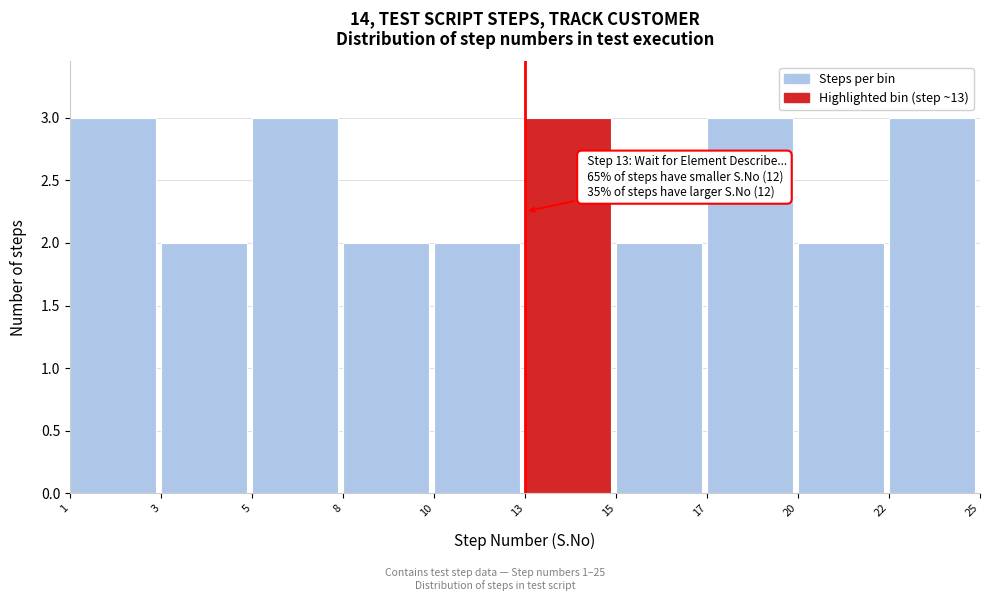

Reading left to right, transcribe all the data shown in this chart.

1=3	3=2	5=3	8=2	10=2	13=3	15=2	17=3	20=2	22=3